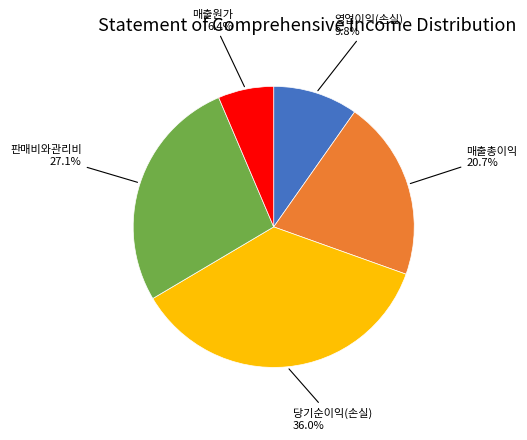

How many slices are in this pie chart?

5